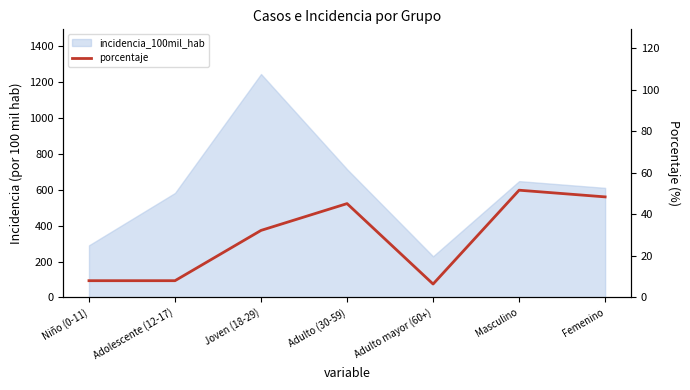

What is the sum of all values?

200.0